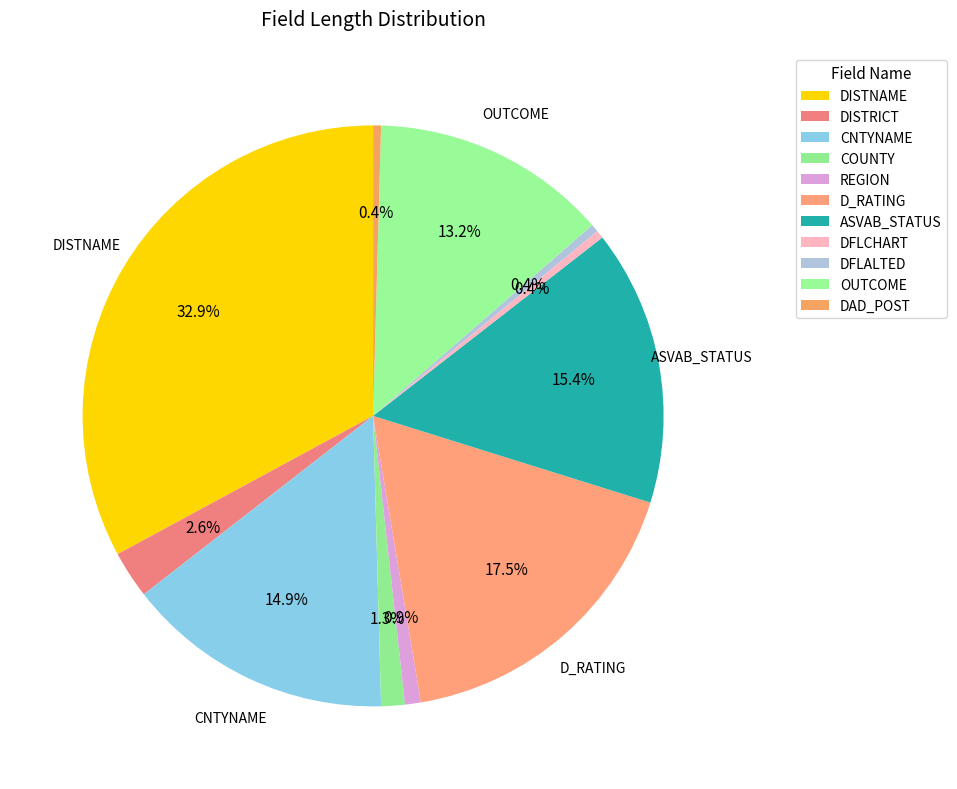

Is there any slice that represents more than half of the pie?

No